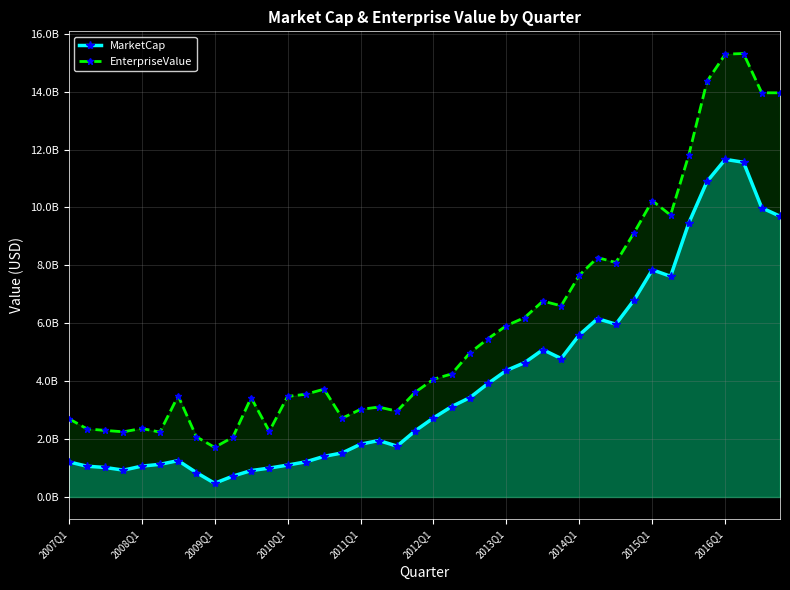

What is the sum of all MarketCap values?

160031423864.9